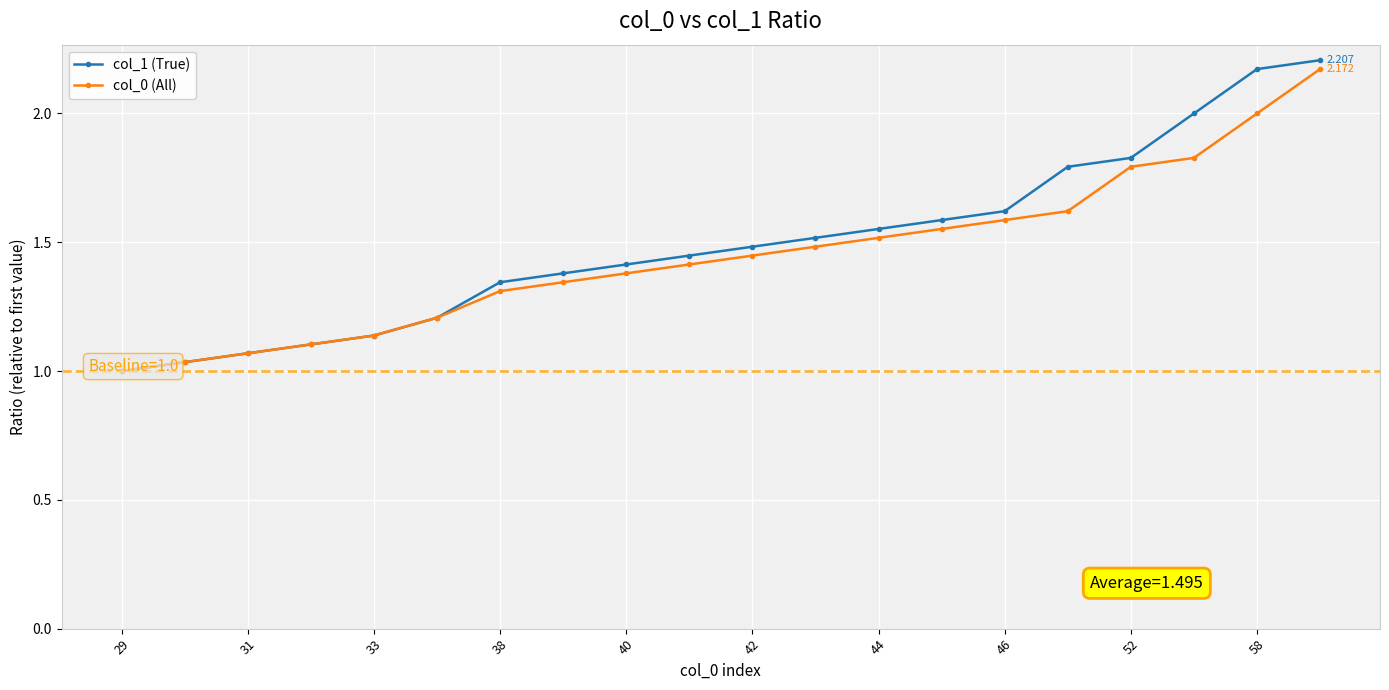

What is the total value across all series at 31?

2.1